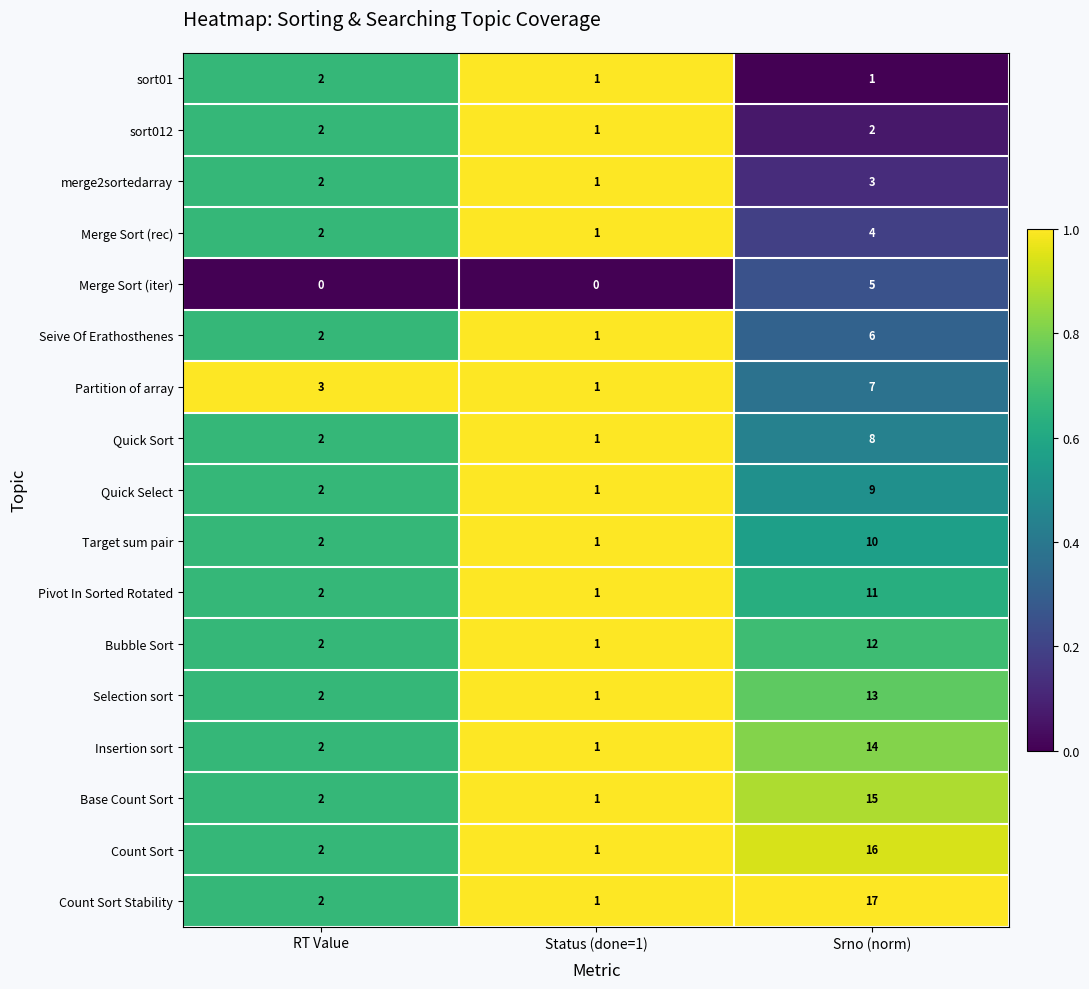

What is the total value across all series at Srno (norm)?

153